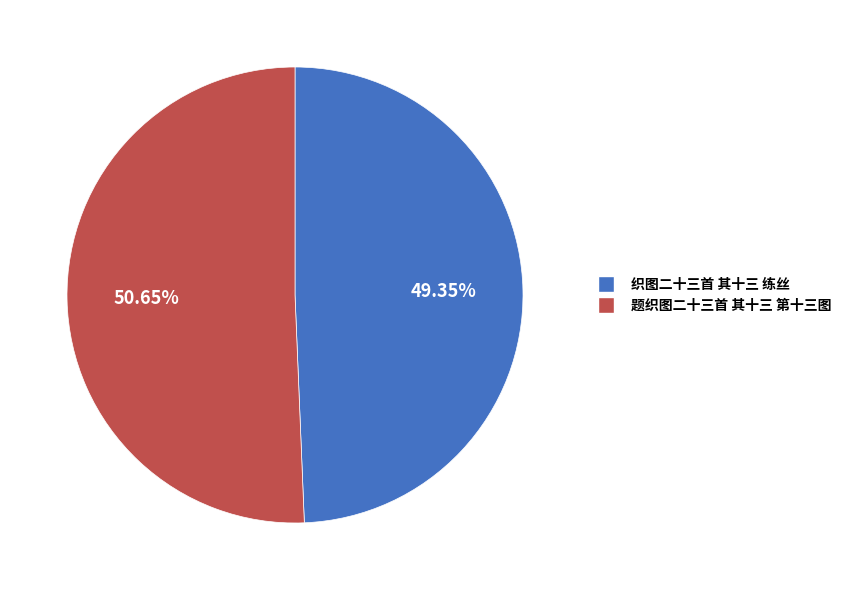

To the nearest percent, what is the difference between the 织图二十三首 其十三 练丝 and 题织图二十三首 其十三 第十三图 slice percentages?

1%